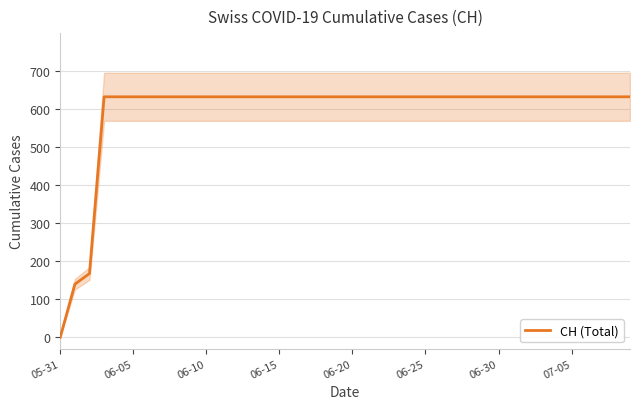

What is the highest value of the CH (Total) series?

631